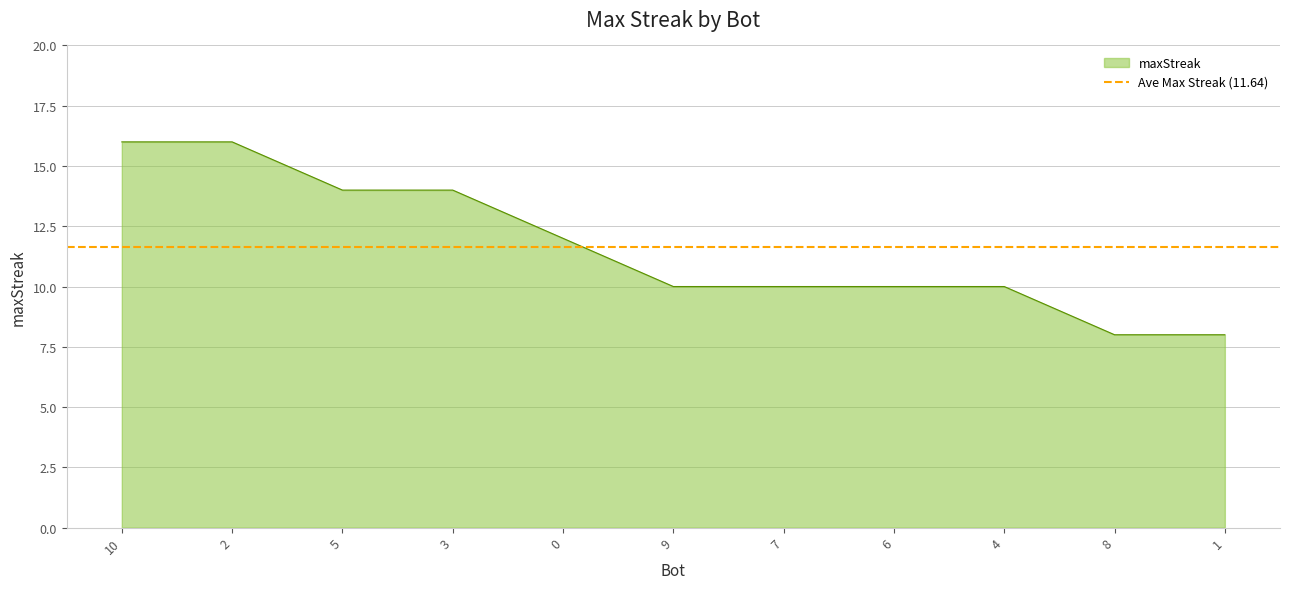

Rank the categories by value from highest to lowest.

10, 2, 5, 3, 0, 9, 7, 6, 4, 8, 1